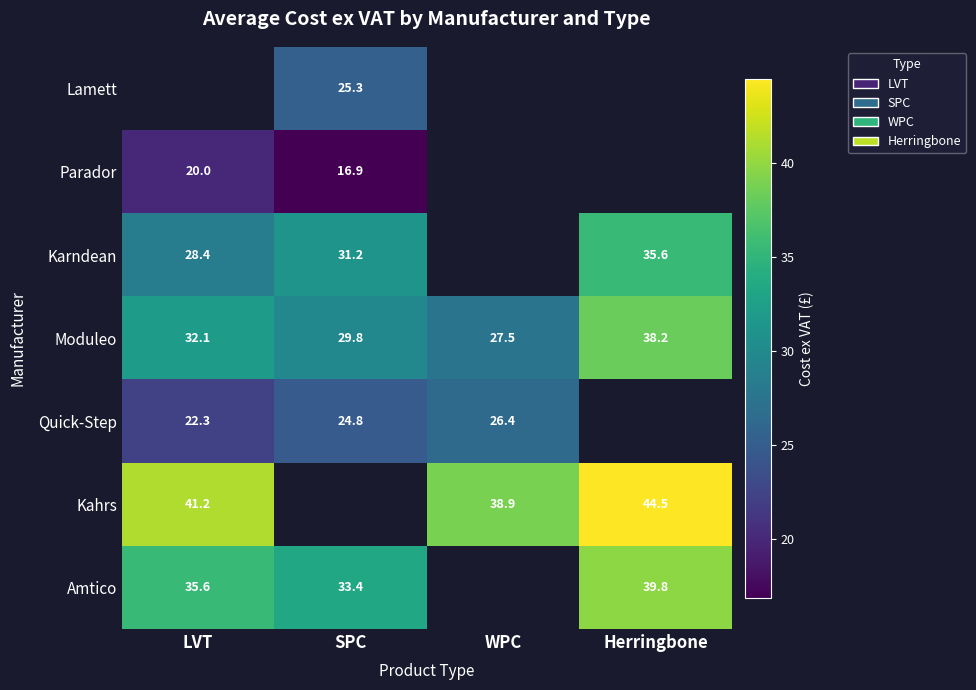

What is the difference between the second highest and minimum values in the Moduleo series?

4.6